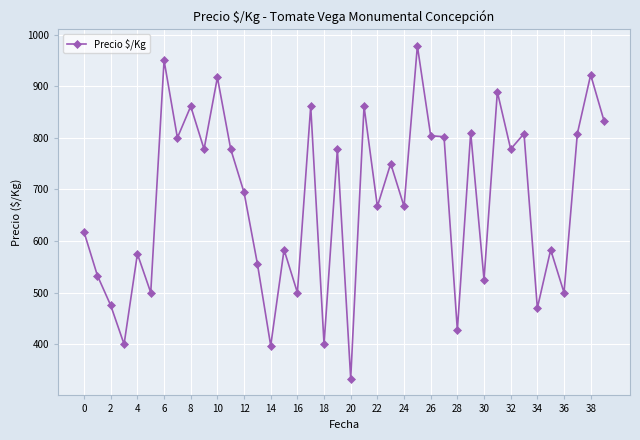

True or false: there are more than 2 points higher than both neighbors.

True